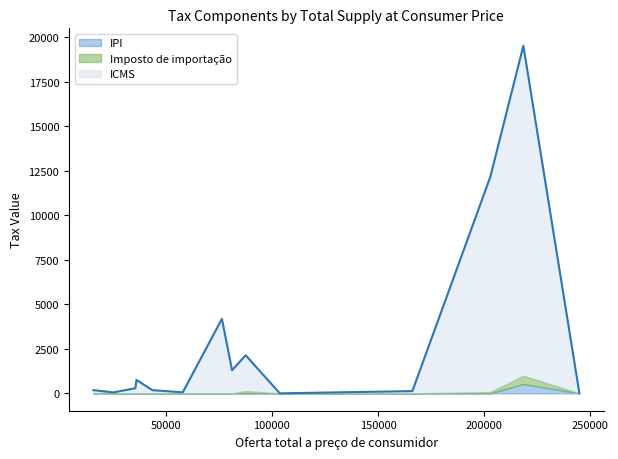

What is the maximum value for IPI?

526